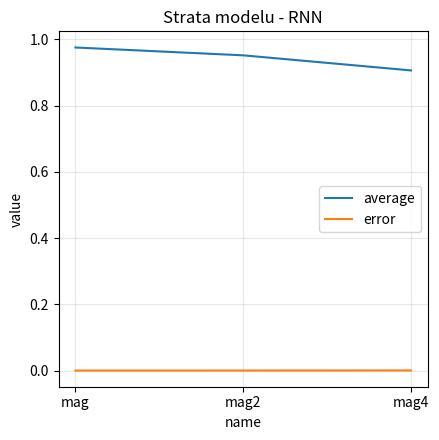

Which series has the widest spread of values?

average